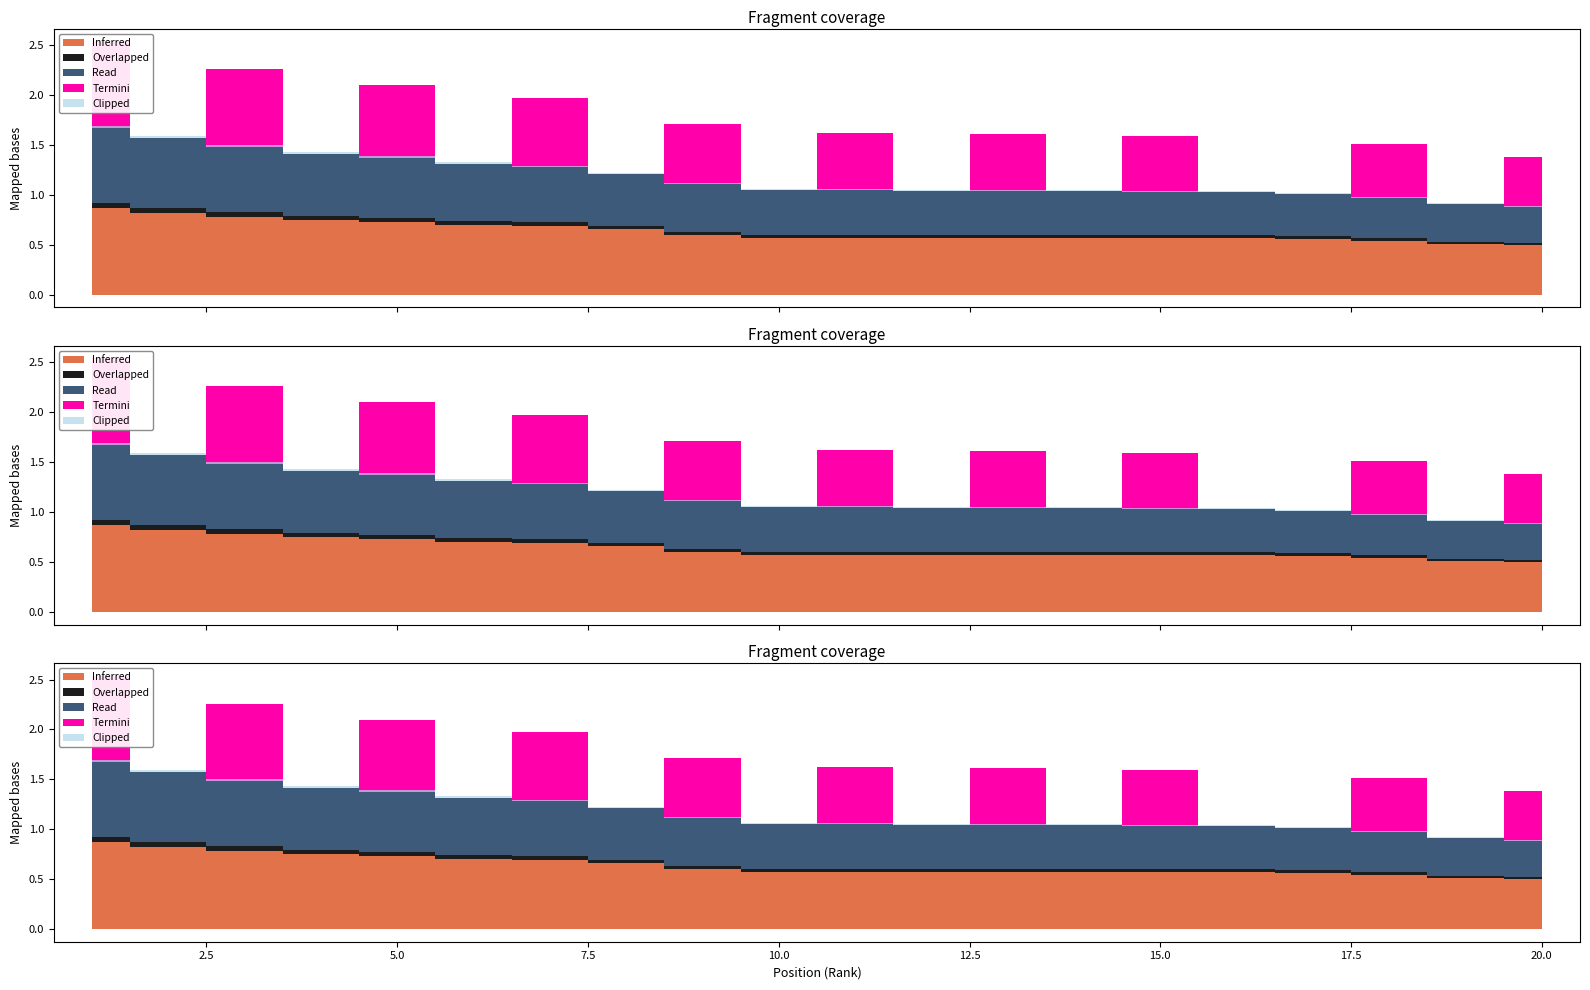

The value of Termini at 5 is 0.5. True or false?

False